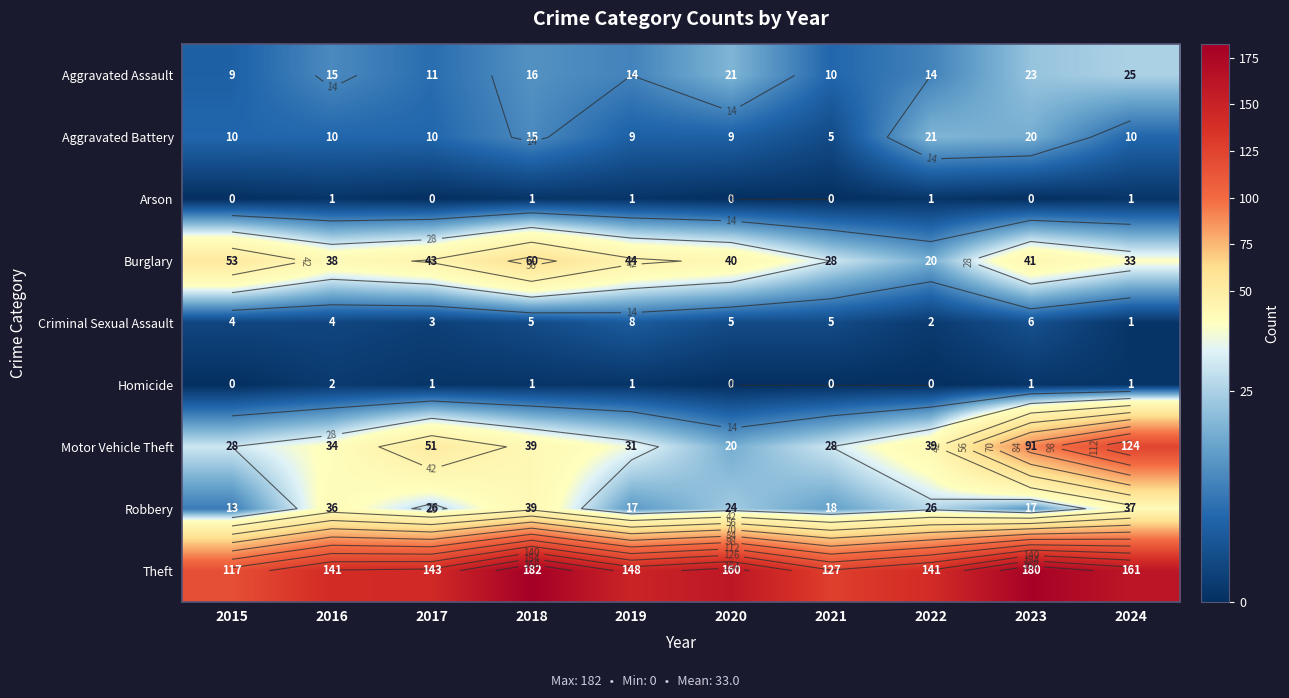

At which label is Theft closest to 149?

2019